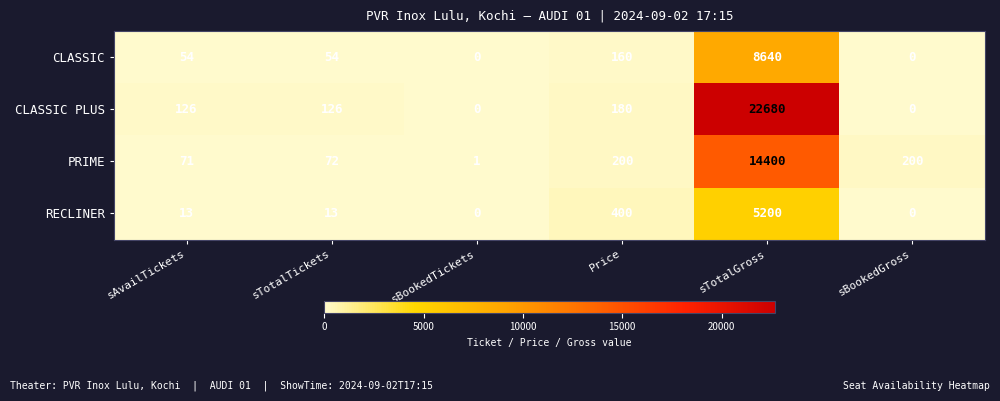

What is the greatest value displayed?

22680